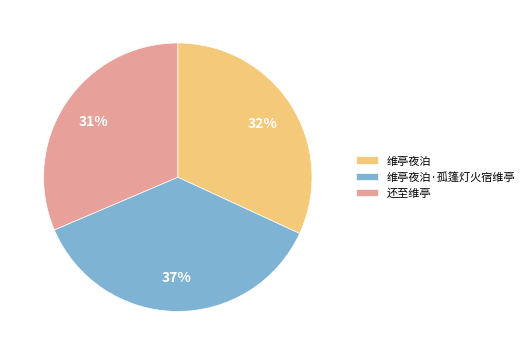

Which has a higher value, 维亭夜泊·孤篷灯火宿维亭 or 还至维亭?

维亭夜泊·孤篷灯火宿维亭